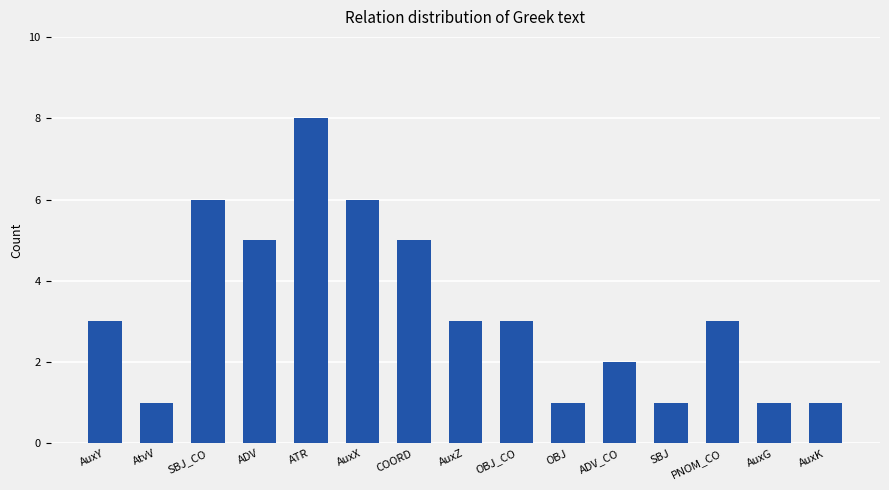

Reading right to left, extract all data points from this chart.

AuxK=1	AuxG=1	PNOM_CO=3	SBJ=1	ADV_CO=2	OBJ=1	OBJ_CO=3	AuxZ=3	COORD=5	AuxX=6	ATR=8	ADV=5	SBJ_CO=6	AtvV=1	AuxY=3